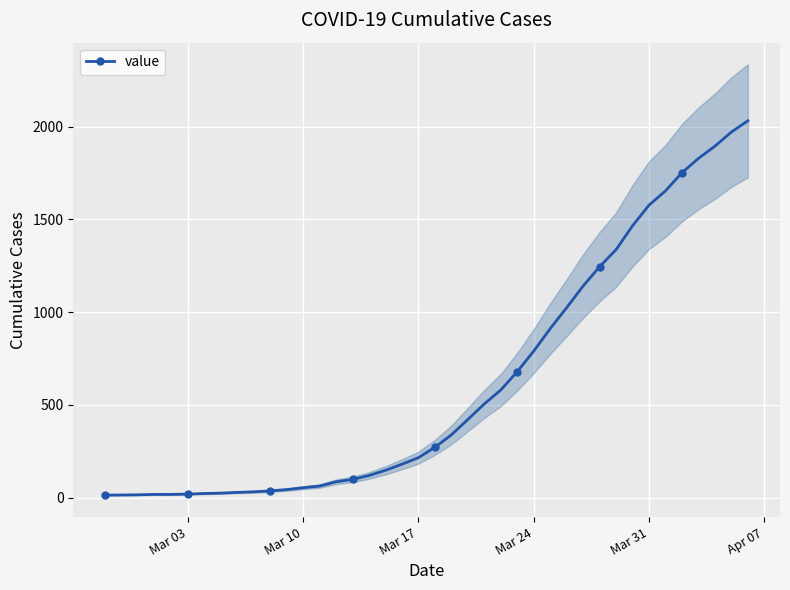

Reading left to right, transcribe all the data shown in this chart.

13	14	15	17	17	19	22	24	28	31	36	43	53	62	85	98	119	147	180	215	271	338	421	505	580	679	790	911	1024	1141	1245	1337	1466	1577	1654	1752	1829	1895	1971	2032